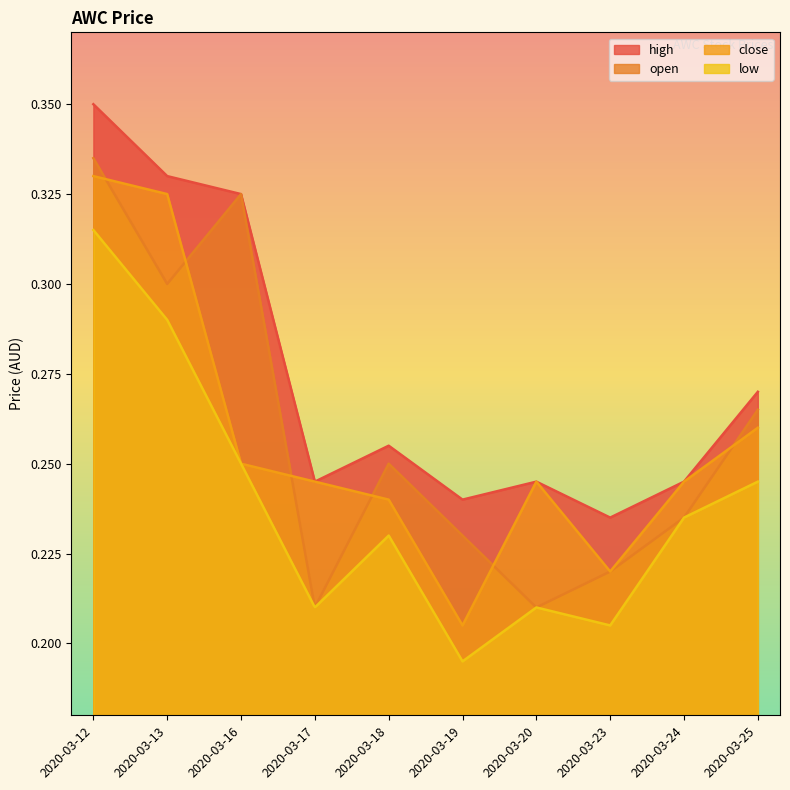

How many lines are shown in the chart?

4